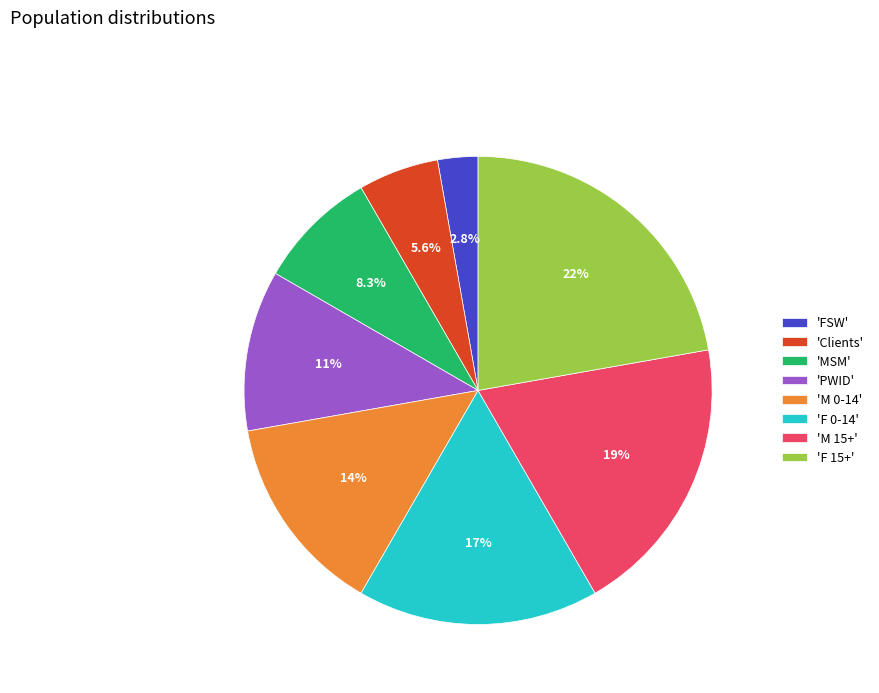

Is there a majority slice in this chart?

No